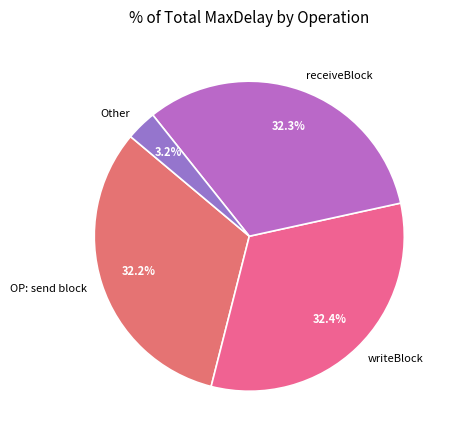

Combined, do OP: send block and receiveBlock account for over 50%?

Yes